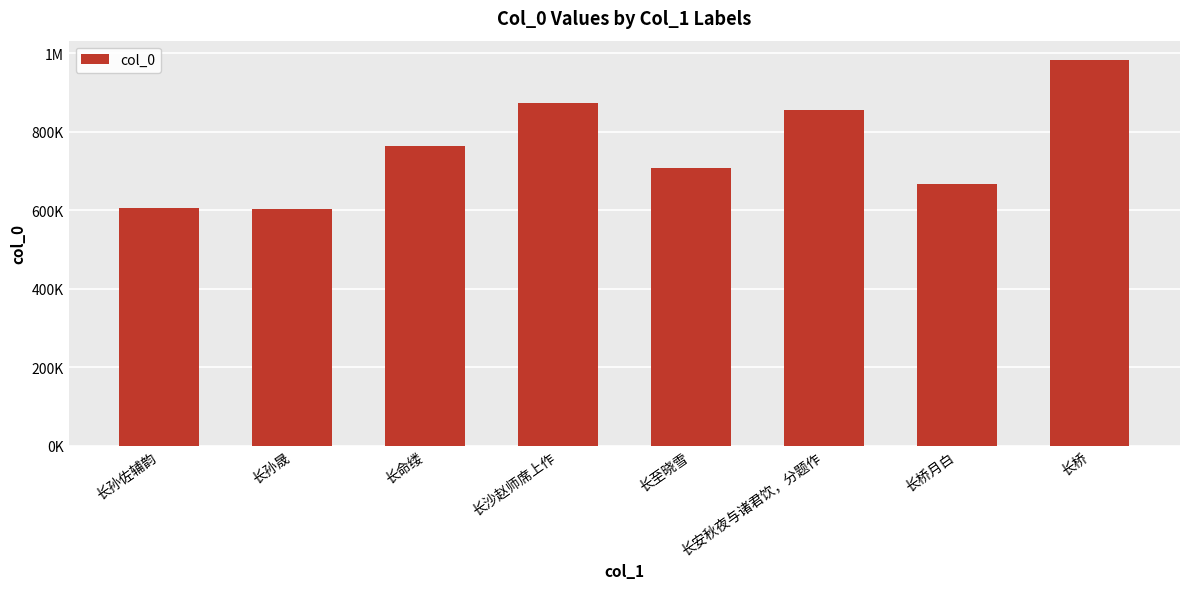

What is the sum of the values at 长命缕 and 长安秋夜与诸君饮，分题作?

1617974